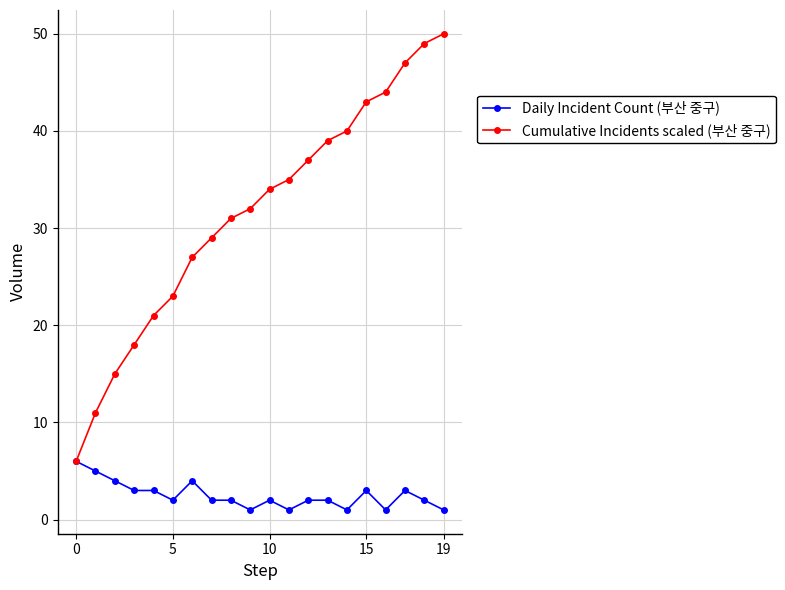

Which series has the largest range (max minus min)?

Cumulative Incidents scaled (부산 중구)